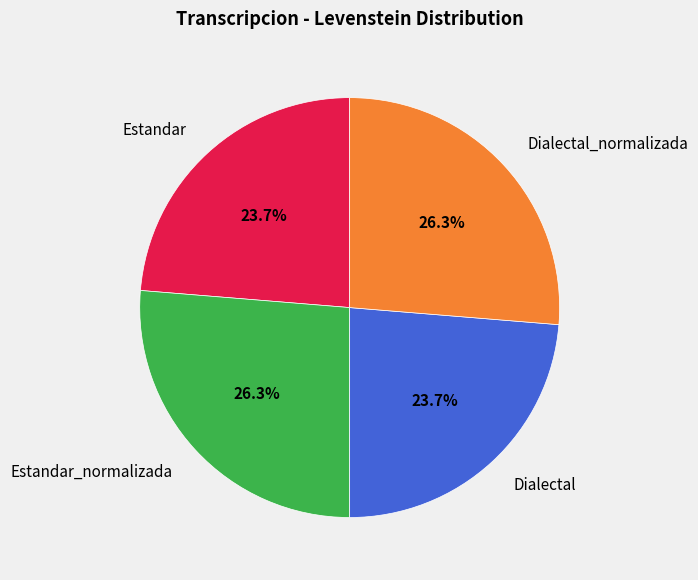

Is it true that Dialectal is 32% of the pie?

False